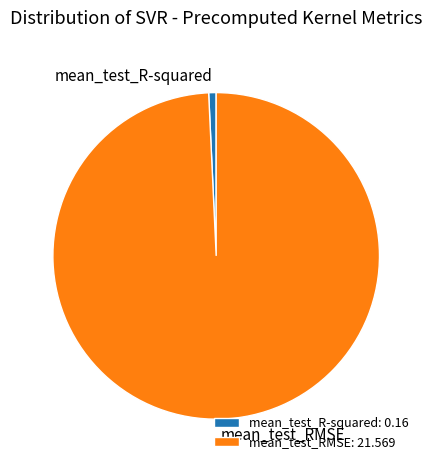

Is there a majority slice in this chart?

Yes